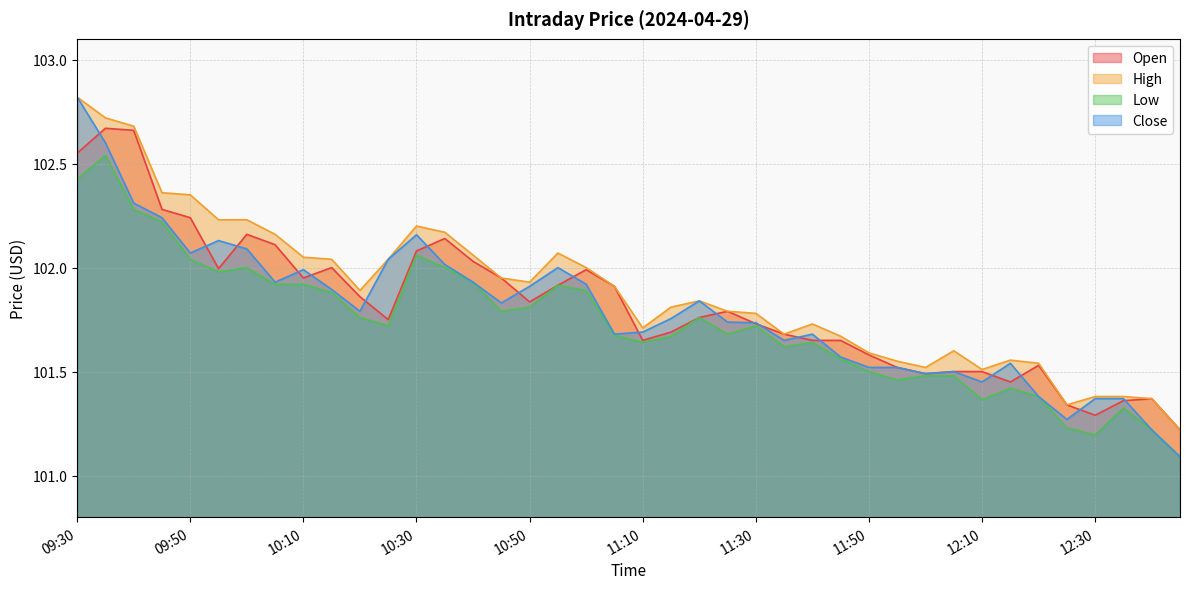

Reading left to right, extract all data points from this chart.

Open: 102.5	102.7	102.7	102.3	102.2	102.0	102.2	102.1	102.0	102.0	101.9	101.8	102.1	102.1	102.0	102.0	101.8	101.9	102.0	101.9	101.7	101.7	101.8	101.8	101.7	101.7	101.7	101.7	101.6	101.5	101.5	101.5	101.5	101.5	101.5	101.3	101.3	101.4	101.4	101.2
High: 102.8	102.7	102.7	102.4	102.3	102.2	102.2	102.2	102.0	102.0	101.9	102.0	102.2	102.2	102.1	102.0	101.9	102.1	102.0	101.9	101.7	101.8	101.8	101.8	101.8	101.7	101.7	101.7	101.6	101.5	101.5	101.6	101.5	101.6	101.5	101.3	101.4	101.4	101.4	101.2
Low: 102.4	102.5	102.3	102.2	102.0	102.0	102.0	101.9	101.9	101.9	101.8	101.7	102.1	102.0	101.9	101.8	101.8	101.9	101.9	101.7	101.6	101.7	101.8	101.7	101.7	101.6	101.6	101.6	101.5	101.5	101.5	101.5	101.4	101.4	101.4	101.2	101.2	101.3	101.2	101.1
Close: 102.8	102.6	102.3	102.2	102.1	102.1	102.1	101.9	102.0	101.9	101.8	102.0	102.2	102.0	101.9	101.8	101.9	102.0	101.9	101.7	101.7	101.8	101.8	101.7	101.7	101.7	101.7	101.6	101.5	101.5	101.5	101.5	101.5	101.5	101.4	101.3	101.4	101.4	101.2	101.1